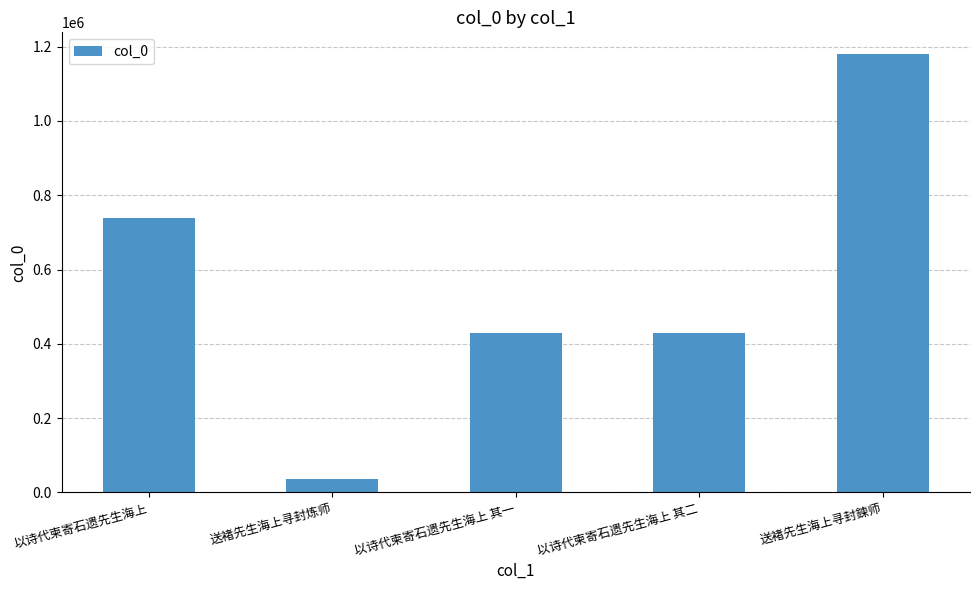

What is the label of the 1st bar from the right?

送褚先生海上寻封鍊师